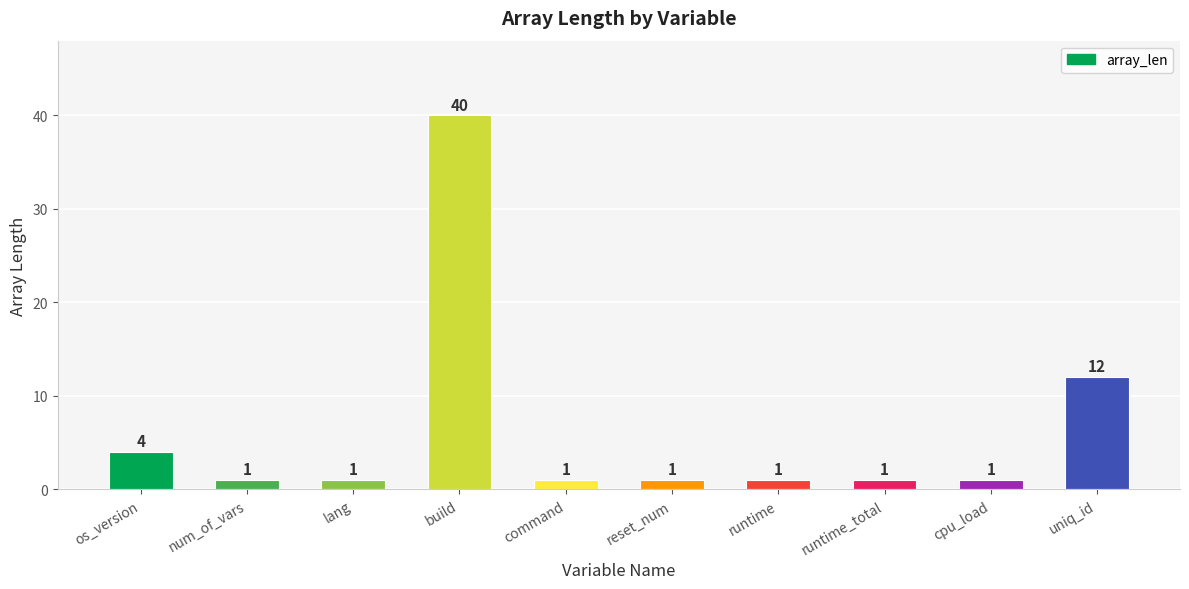

How many bars are there in total?

10